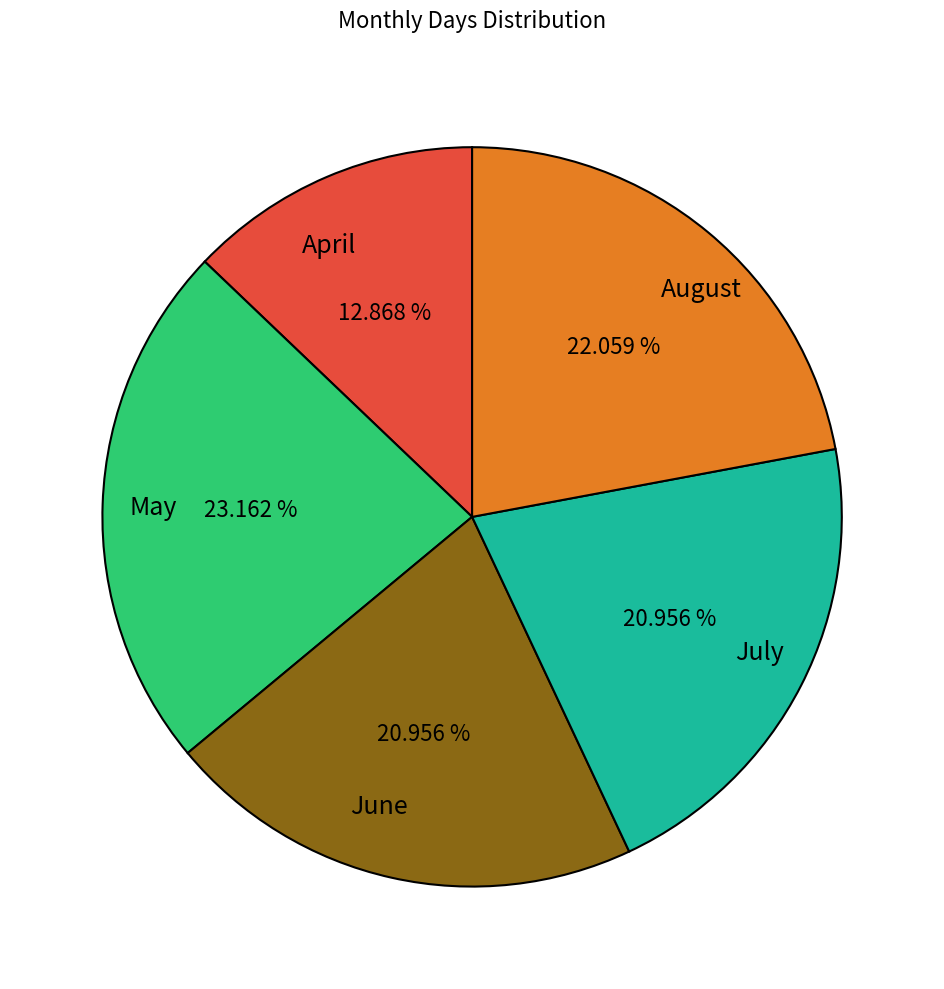

Count the number of slices in the pie.

5